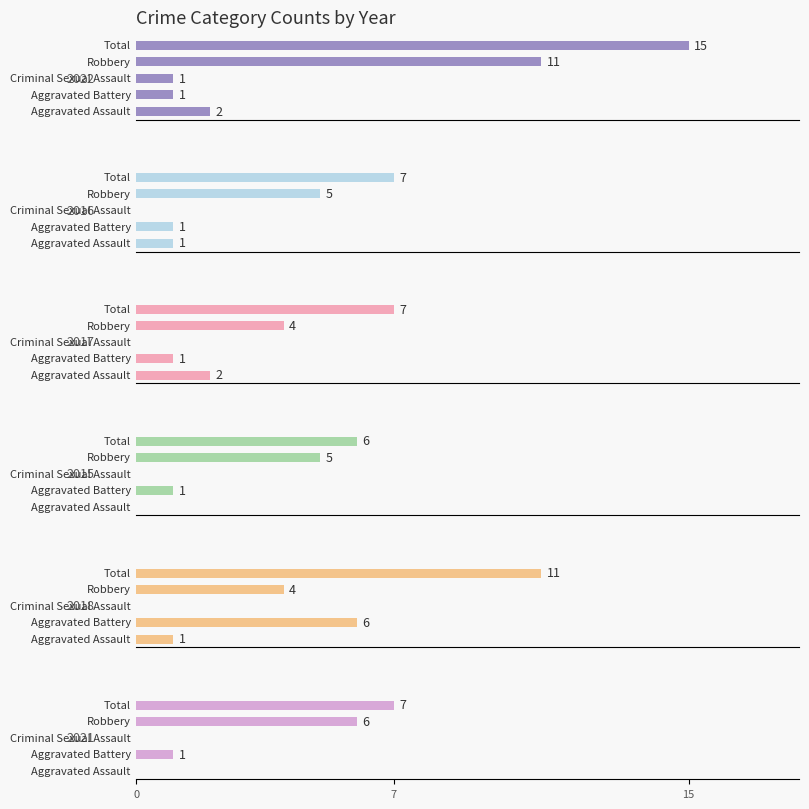

What are all the series names shown in the legend?

2022, 2016, 2017, 2015, 2018, 2021